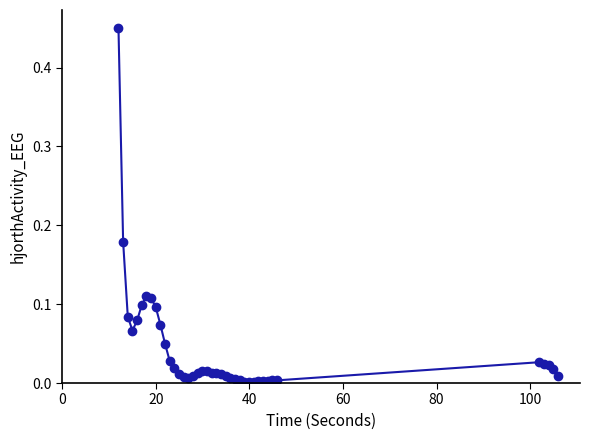

True or false: there are more than 1 points higher than both neighbors.

True